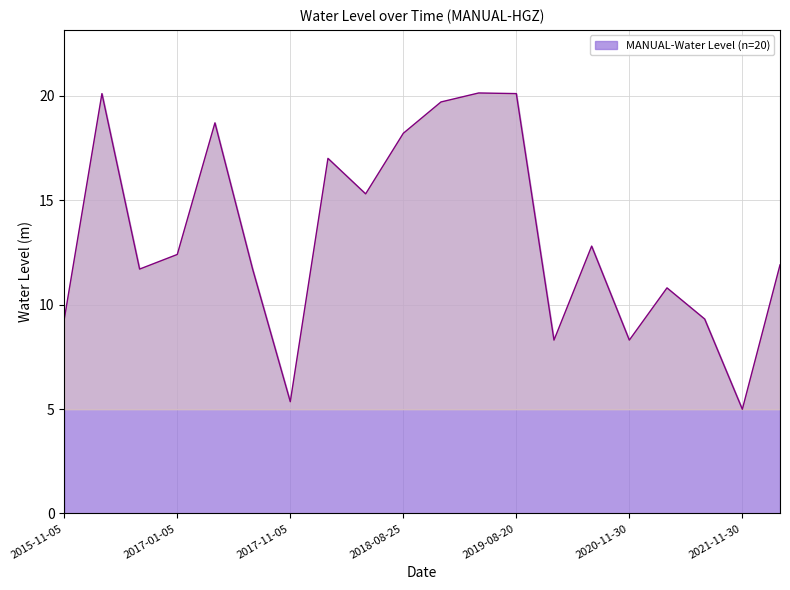

What is the greatest value displayed?

20.1